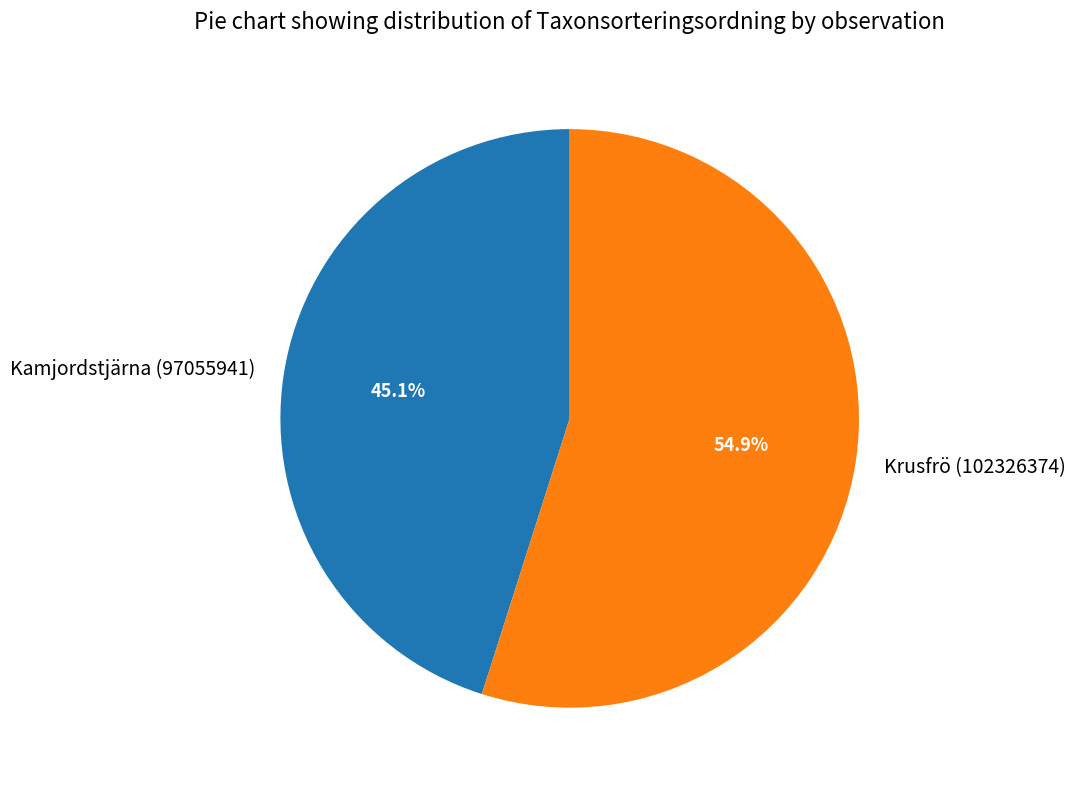

How many slices are in this pie chart?

2